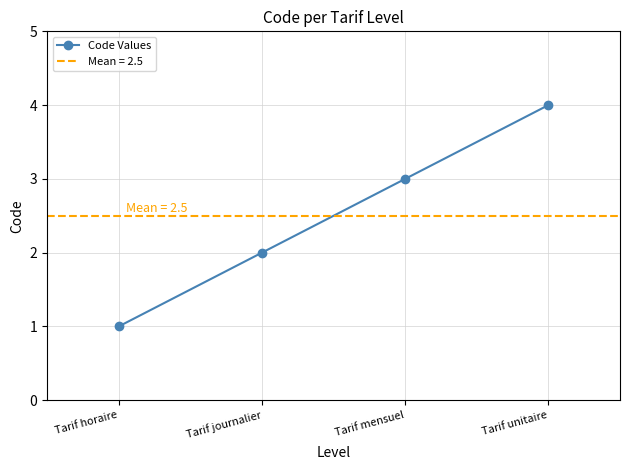

Where does the data first go above 3?

Tarif unitaire